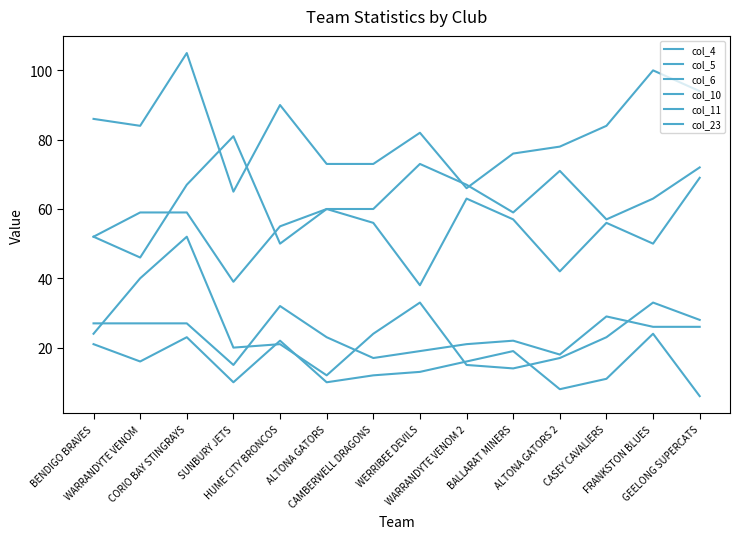

How many interior local valleys does the col_10 series have?

4